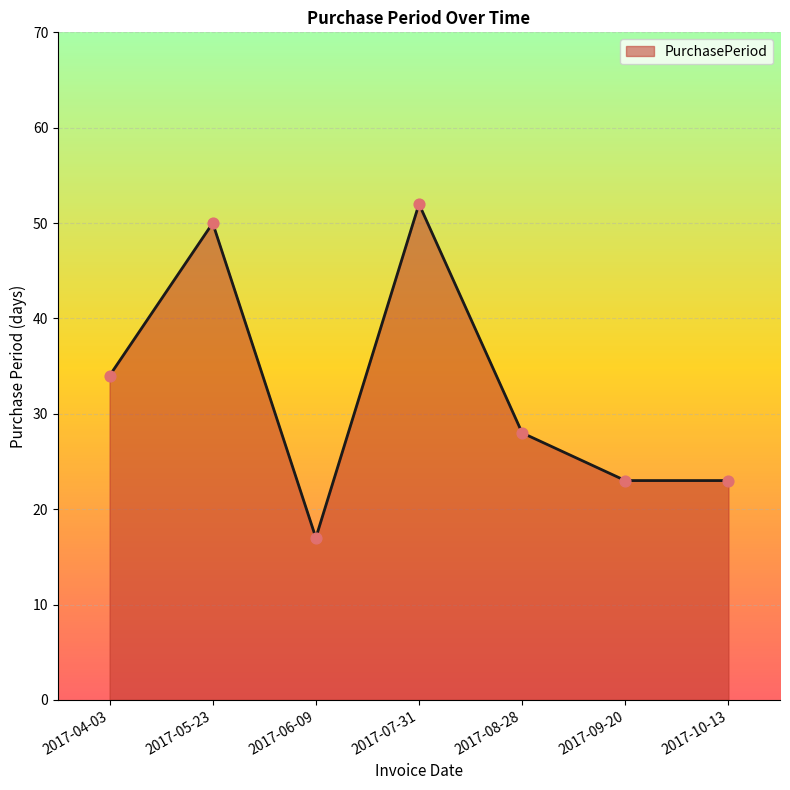

What is the change in value from 2017-05-23 to 2017-09-20?

-27